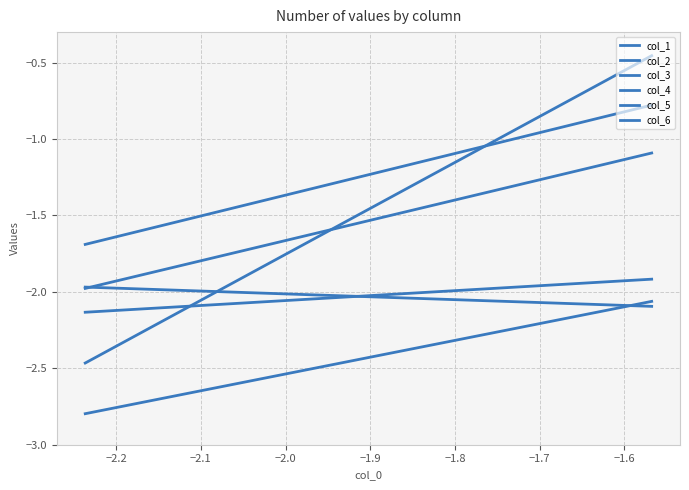

What is the approximate value of col_5 at −2.2?

-1.9